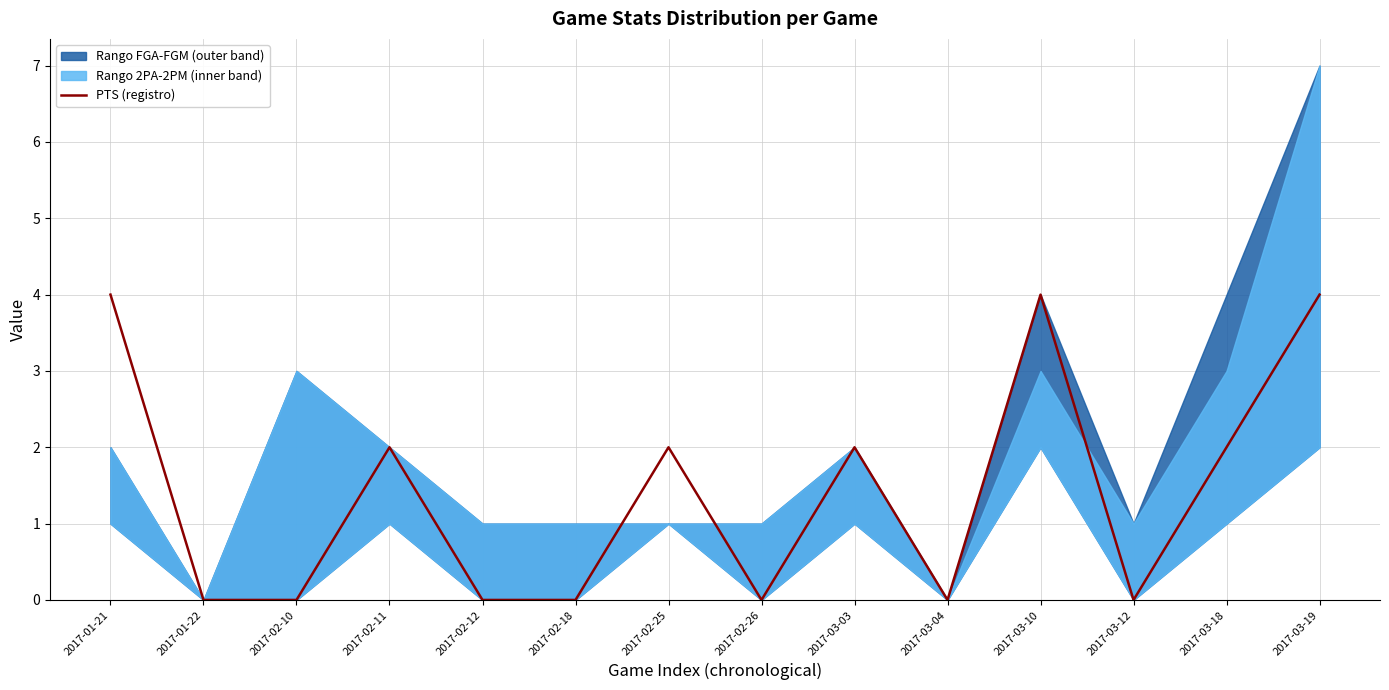

What is the approximate value at 2017-03-18?

2